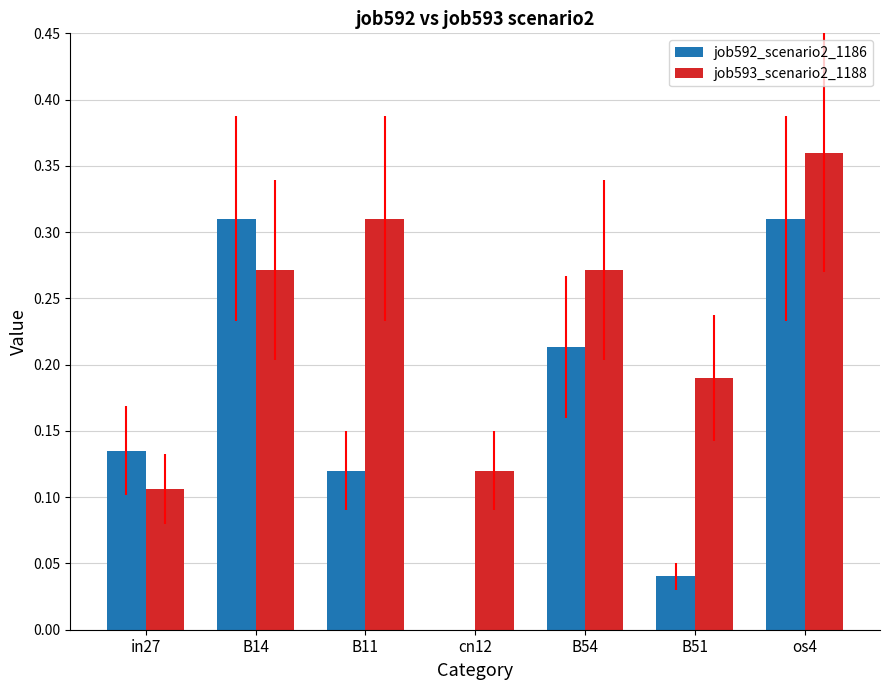

Between B54 and B51, which series saw the biggest shift?

job592_scenario2_1186